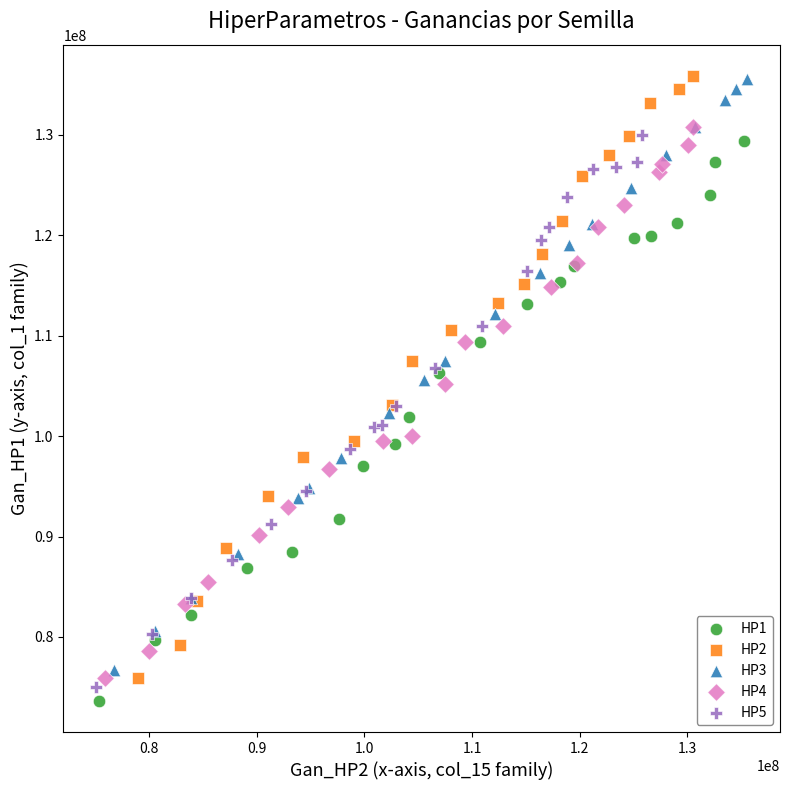

Which series has the largest Y range (max minus min)?

HP2